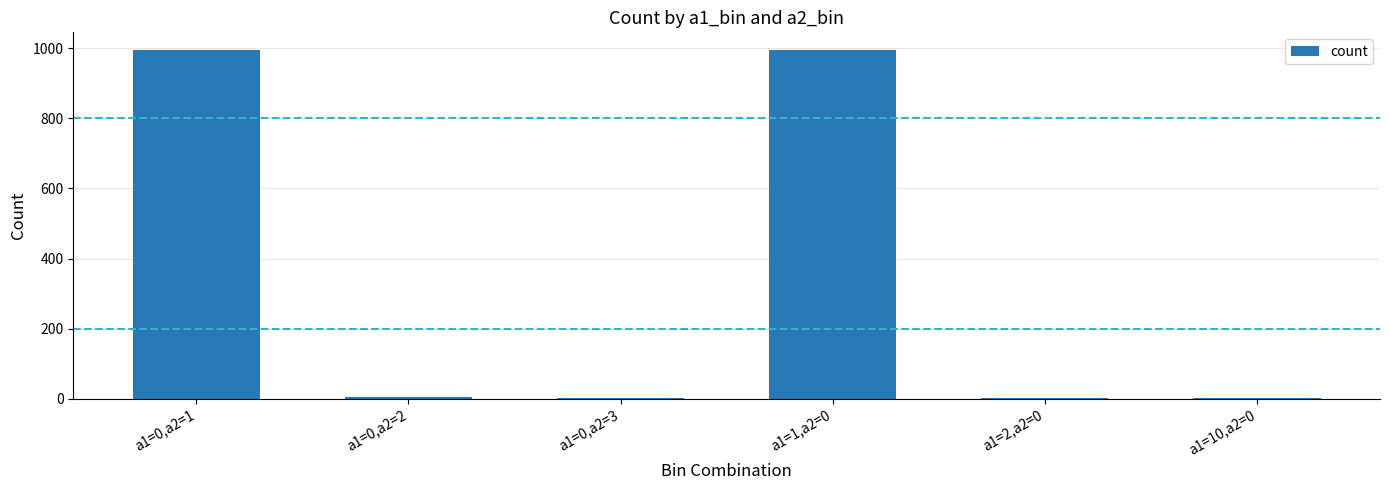

What is the sum of all values?

2000